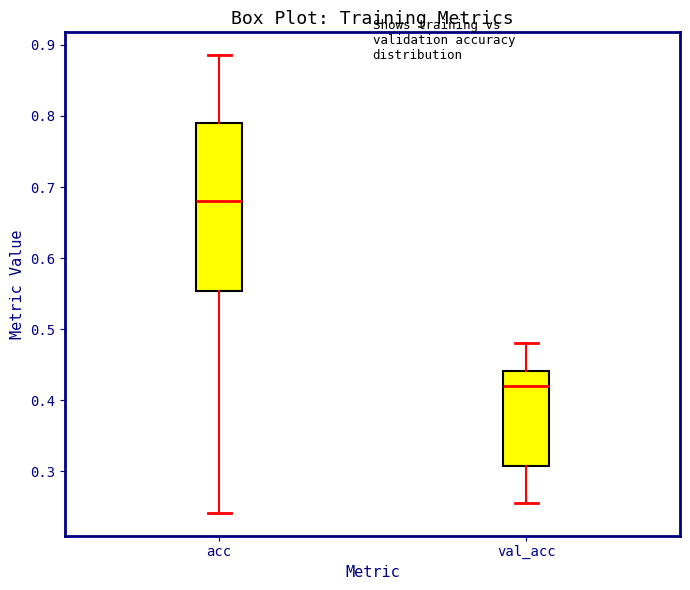

Comparing the boxes themselves (not the whiskers), which one is the tallest?

acc